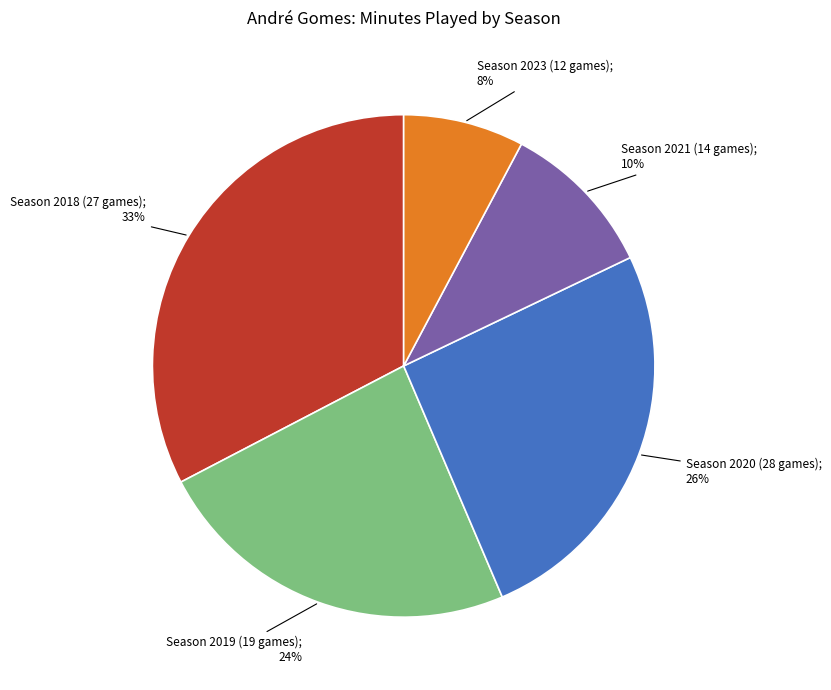

Is there any slice that represents more than half of the pie?

No